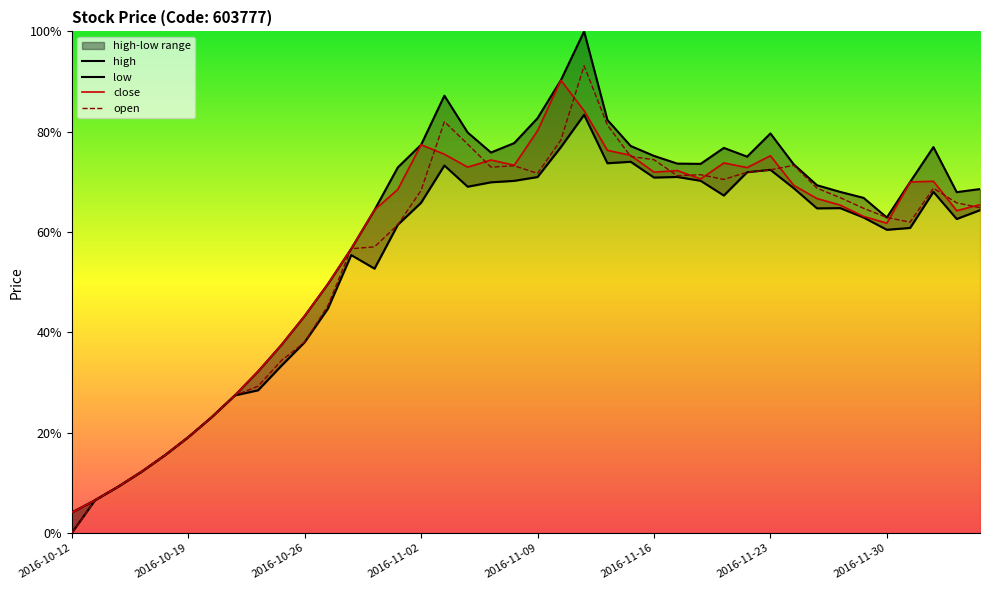

Reading left to right, what are all the values shown in this chart?

close: 2016-10-12=4.1	2016-10-13=6.6	2016-10-14=9.3	2016-10-17=12.2	2016-10-18=15.5	2016-10-19=19.1	2016-10-20=23.1	2016-10-21=27.4	2016-10-24=32.2	2016-10-25=37.5	2016-10-26=43.3	2016-10-27=49.7	2016-10-28=56.7	2016-10-31=64.4	2016-11-01=68.5	2016-11-02=77.4	2016-11-03=75.5	2016-11-04=72.9	2016-11-07=74.4	2016-11-08=73.3	2016-11-09=80.2	2016-11-10=90.3	2016-11-11=84.2	2016-11-14=76.3	2016-11-15=75.3	2016-11-16=71.9	2016-11-17=72.3	2016-11-18=70.6	2016-11-21=73.8	2016-11-22=72.9	2016-11-23=75.2	2016-11-24=69.3	2016-11-25=66.7	2016-11-28=65.4	2016-11-29=63.1	2016-11-30=61.8	2016-12-01=70.0	2016-12-02=70.1	2016-12-05=64.3	2016-12-06=65.5
open: 2016-10-12=0.0	2016-10-13=6.6	2016-10-14=9.3	2016-10-17=12.2	2016-10-18=15.5	2016-10-19=19.1	2016-10-20=23.1	2016-10-21=27.4	2016-10-24=29.3	2016-10-25=34.4	2016-10-26=38.0	2016-10-27=45.3	2016-10-28=56.7	2016-10-31=57.0	2016-11-01=61.4	2016-11-02=68.3	2016-11-03=82.0	2016-11-04=77.5	2016-11-07=72.9	2016-11-08=73.2	2016-11-09=71.7	2016-11-10=78.3	2016-11-11=93.1	2016-11-14=81.3	2016-11-15=75.1	2016-11-16=74.4	2016-11-17=71.2	2016-11-18=71.4	2016-11-21=70.5	2016-11-22=71.9	2016-11-23=72.4	2016-11-24=73.3	2016-11-25=68.7	2016-11-28=66.8	2016-11-29=64.7	2016-11-30=62.9	2016-12-01=62.0	2016-12-02=68.7	2016-12-05=65.8	2016-12-06=64.9
high: 2016-10-12=4.1	2016-10-13=6.6	2016-10-14=9.3	2016-10-17=12.2	2016-10-18=15.5	2016-10-19=19.1	2016-10-20=23.1	2016-10-21=27.4	2016-10-24=32.2	2016-10-25=37.5	2016-10-26=43.3	2016-10-27=49.7	2016-10-28=56.7	2016-10-31=64.4	2016-11-01=72.9	2016-11-02=77.4	2016-11-03=87.2	2016-11-04=79.8	2016-11-07=75.9	2016-11-08=77.7	2016-11-09=82.7	2016-11-10=90.3	2016-11-11=100.0	2016-11-14=82.3	2016-11-15=77.2	2016-11-16=75.2	2016-11-17=73.6	2016-11-18=73.6	2016-11-21=76.8	2016-11-22=75.0	2016-11-23=79.7	2016-11-24=73.5	2016-11-25=69.3	2016-11-28=68.0	2016-11-29=66.8	2016-11-30=62.9	2016-12-01=70.0	2016-12-02=76.9	2016-12-05=68.0	2016-12-06=68.6
low: 2016-10-12=0.0	2016-10-13=6.6	2016-10-14=9.3	2016-10-17=12.2	2016-10-18=15.5	2016-10-19=19.1	2016-10-20=23.1	2016-10-21=27.4	2016-10-24=28.4	2016-10-25=33.3	2016-10-26=38.0	2016-10-27=44.7	2016-10-28=55.4	2016-10-31=52.7	2016-11-01=61.4	2016-11-02=65.8	2016-11-03=73.3	2016-11-04=69.0	2016-11-07=69.9	2016-11-08=70.2	2016-11-09=71.0	2016-11-10=76.9	2016-11-11=83.4	2016-11-14=73.7	2016-11-15=74.0	2016-11-16=70.9	2016-11-17=71.0	2016-11-18=70.2	2016-11-21=67.3	2016-11-22=71.9	2016-11-23=72.4	2016-11-24=68.7	2016-11-25=64.7	2016-11-28=64.8	2016-11-29=62.9	2016-11-30=60.4	2016-12-01=60.8	2016-12-02=68.0	2016-12-05=62.6	2016-12-06=64.4